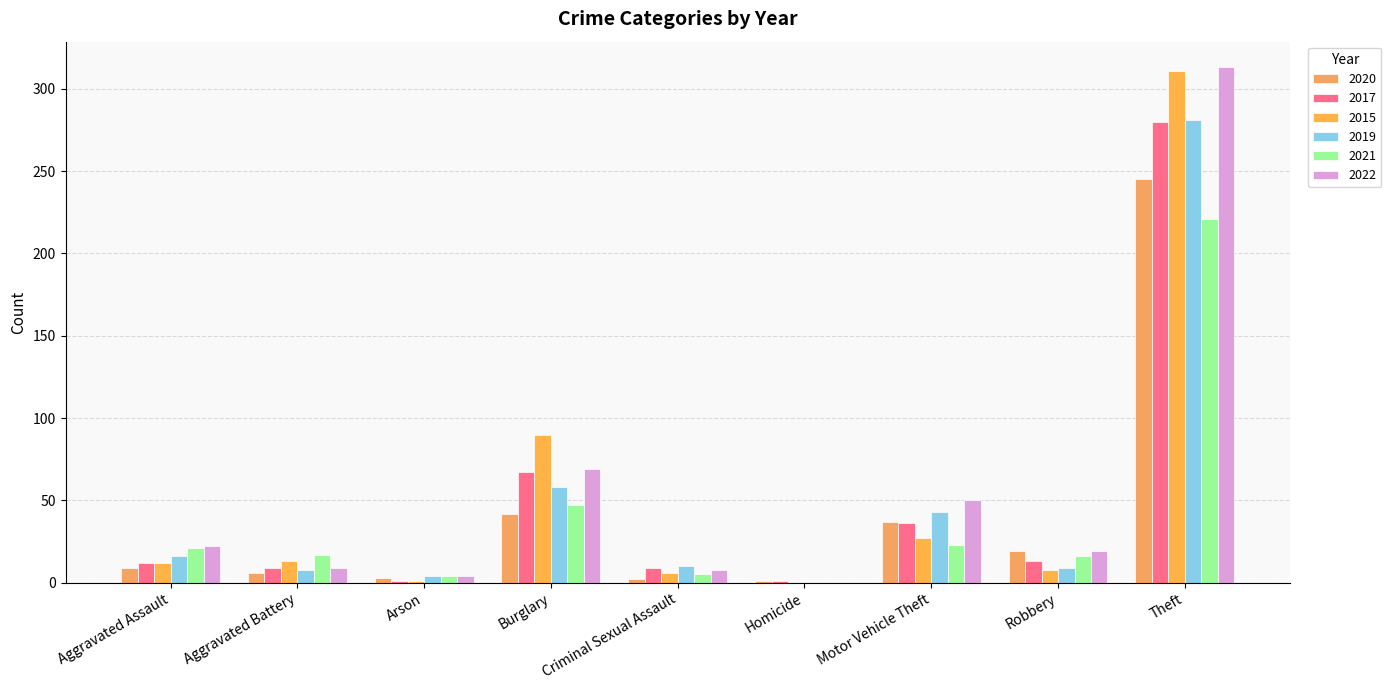

Which series has the largest total across all categories?

2022